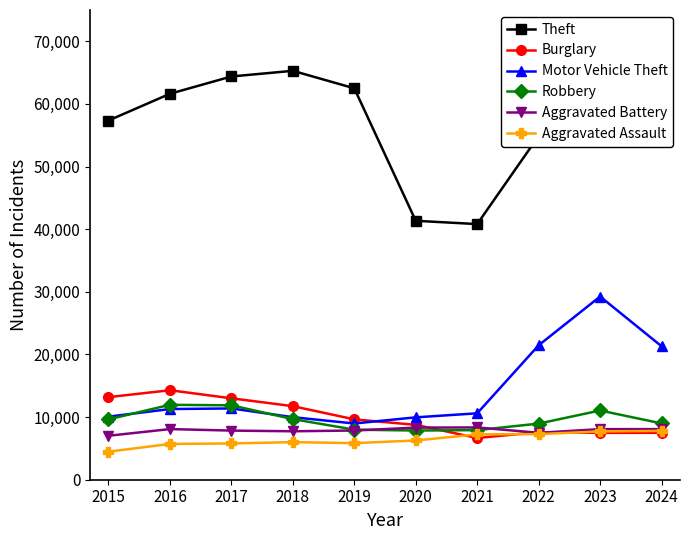

What is the approximate value of Aggravated Battery at 2017, to the nearest 100?

7800